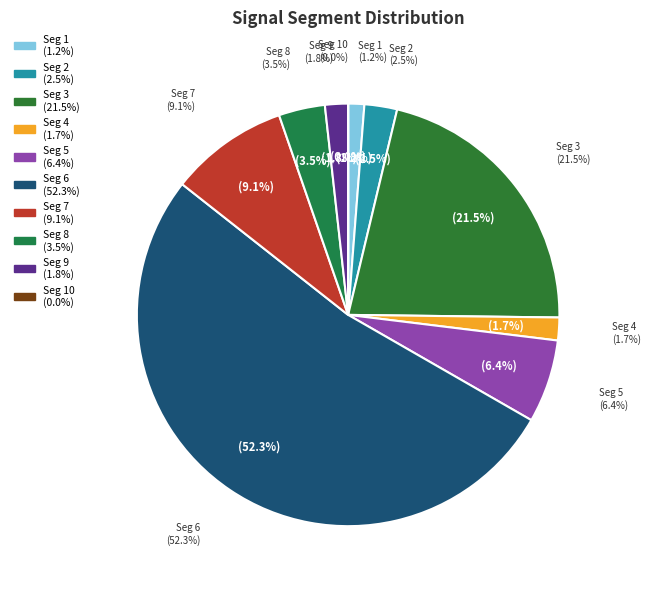

Between signal segment 3 and signal segment 4, which is larger?

signal segment 3